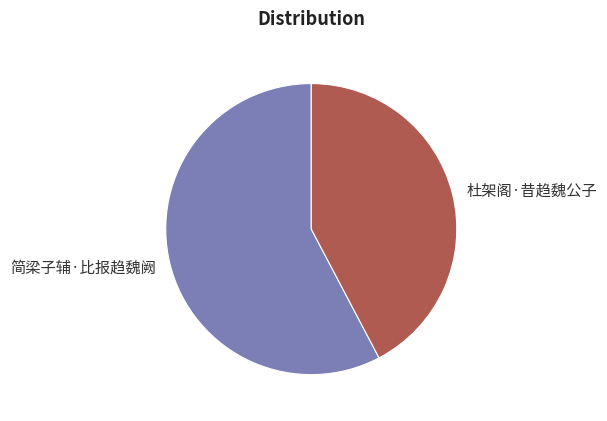

What is the largest slice in the pie chart?

简梁子辅·比报趋魏阙